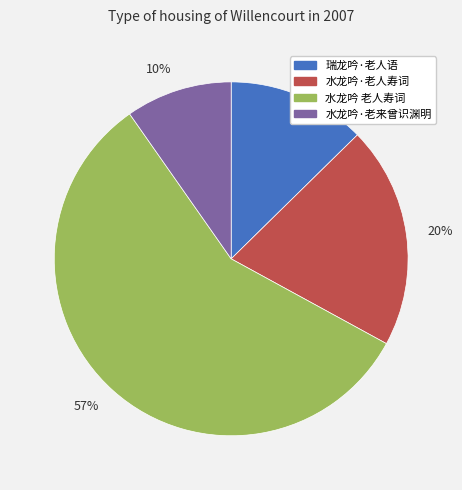

Is it true that 10% is 23% of the pie?

False